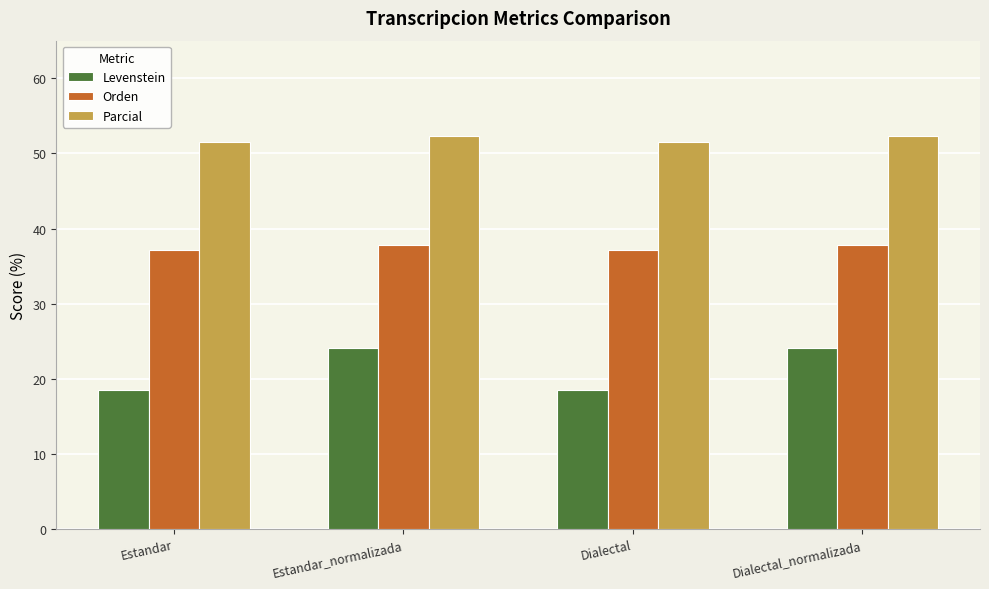

Reading left to right, list all the values displayed in this chart.

Levenstein: 18.4	24.1	18.4	24.1
Orden: 37.2	37.8	37.2	37.8
Parcial: 51.5	52.3	51.5	52.3